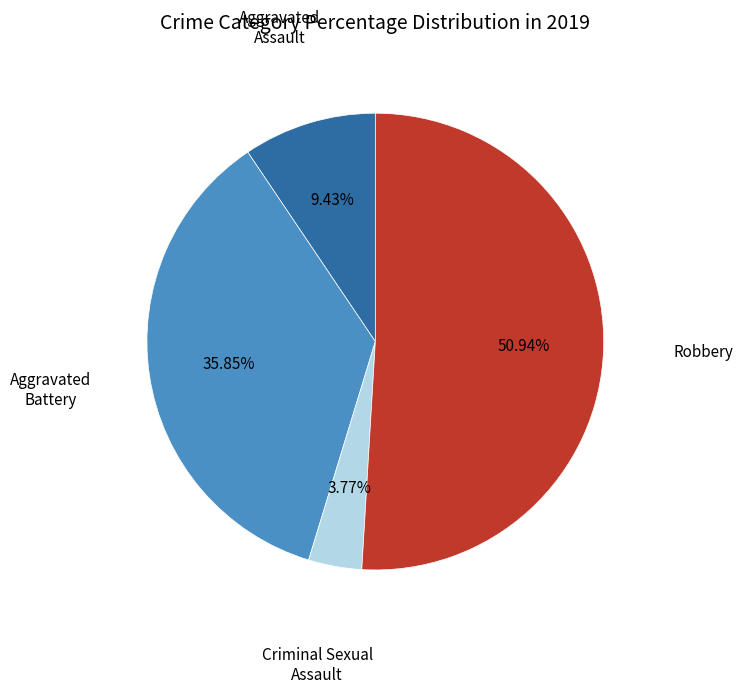

Does any single category account for the majority?

Yes